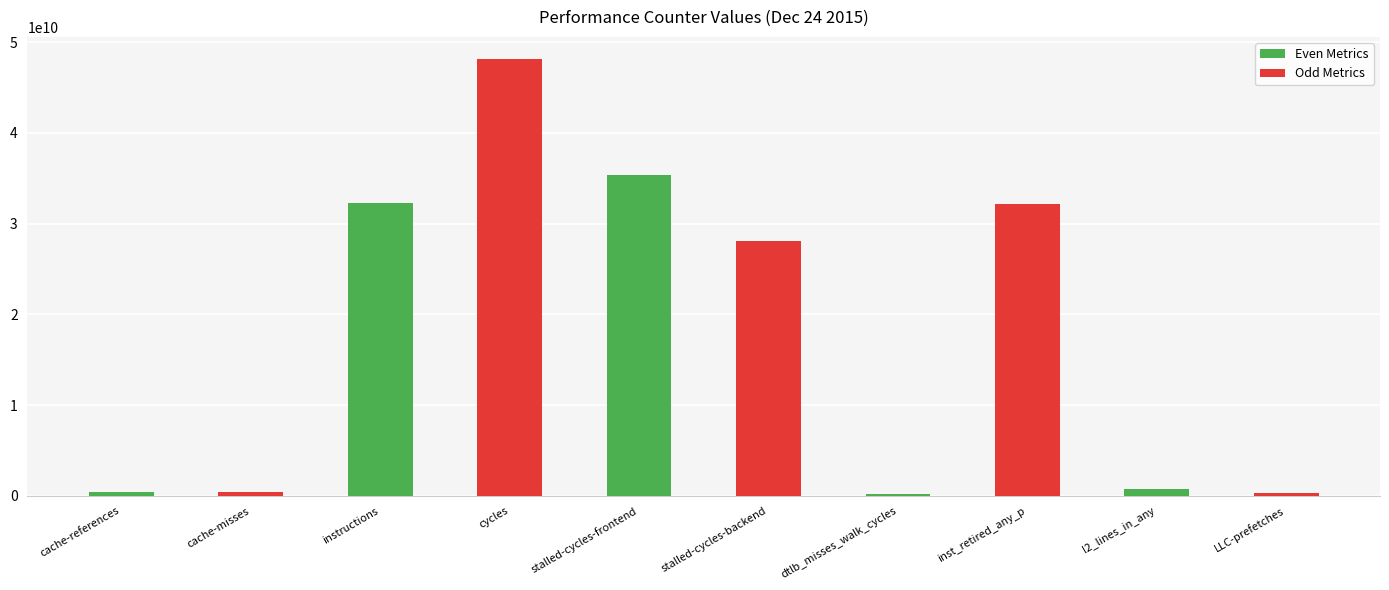

Rank the series at instructions from lowest to highest value.

Even Metrics, Odd Metrics